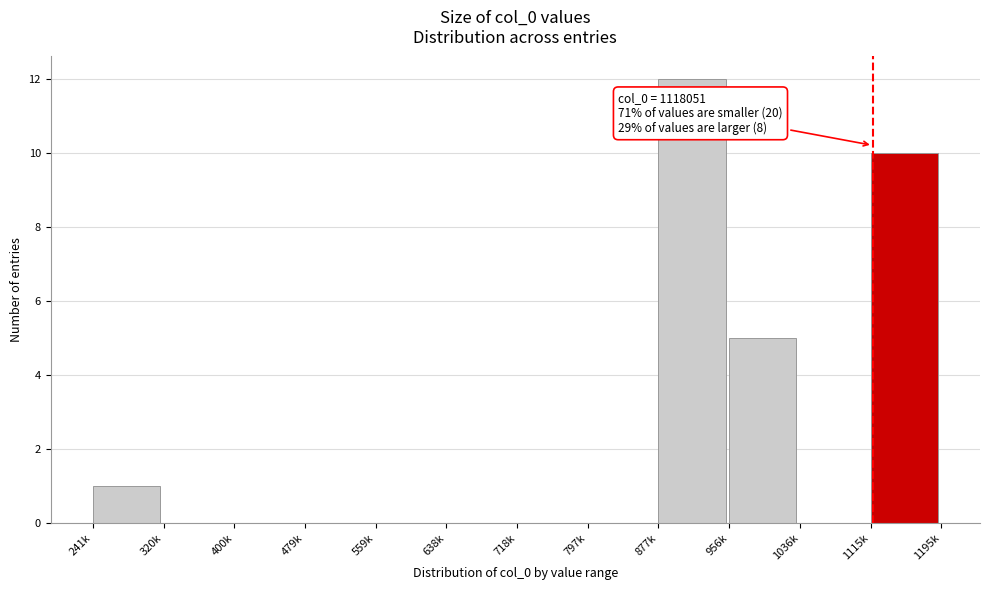

Reading left to right, what are all the values shown in this chart?

241k=1	320k=0	400k=0	479k=0	559k=0	638k=0	718k=0	797k=0	877k=12	956k=5	1036k=0	1115k=10